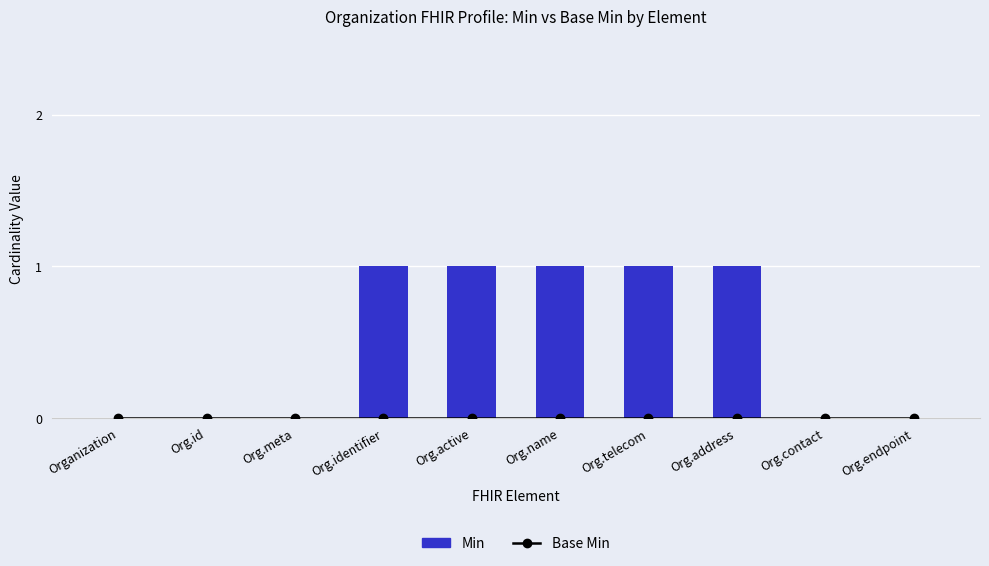

How many groups of bars are there?

10